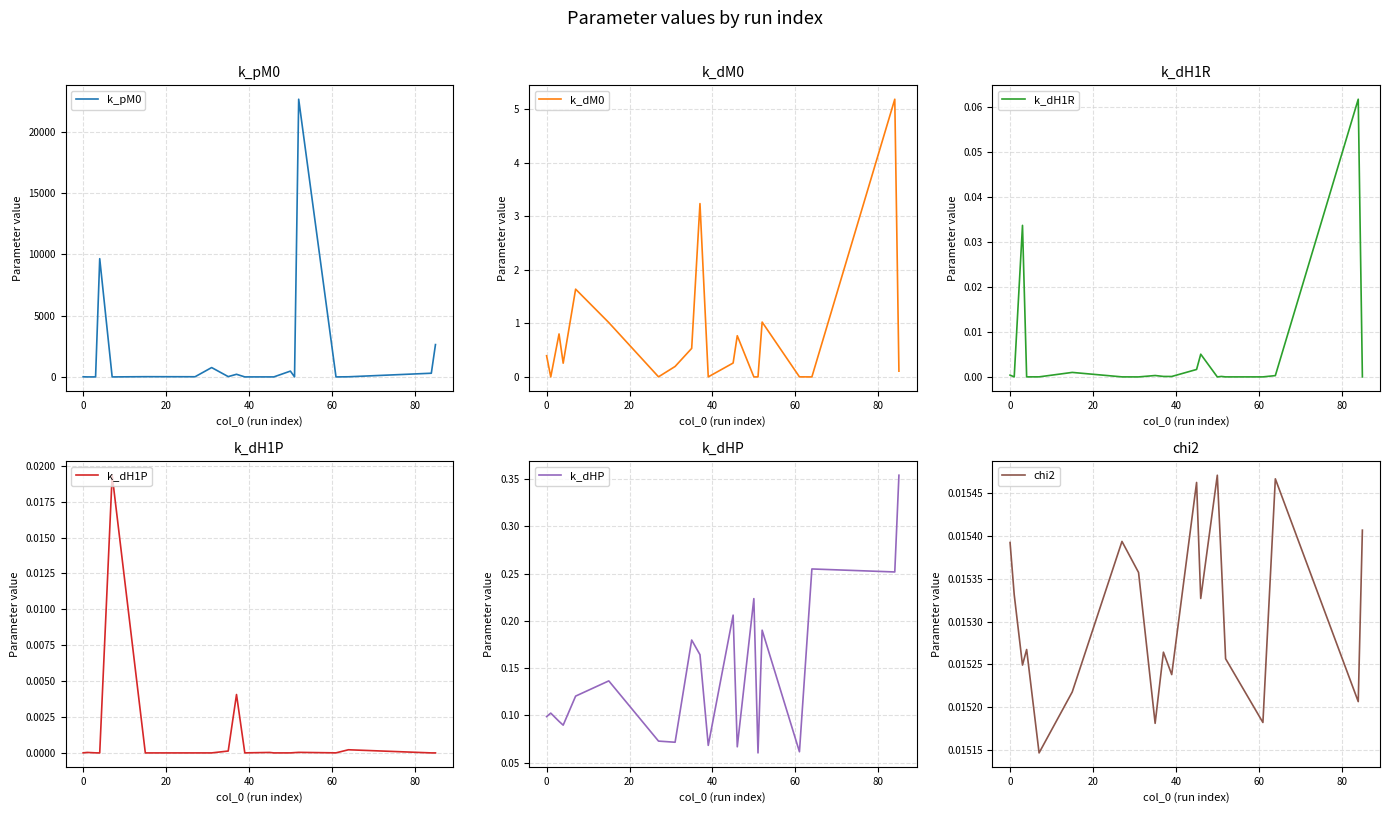

What is the maximum value for k_pM0?

22663.6